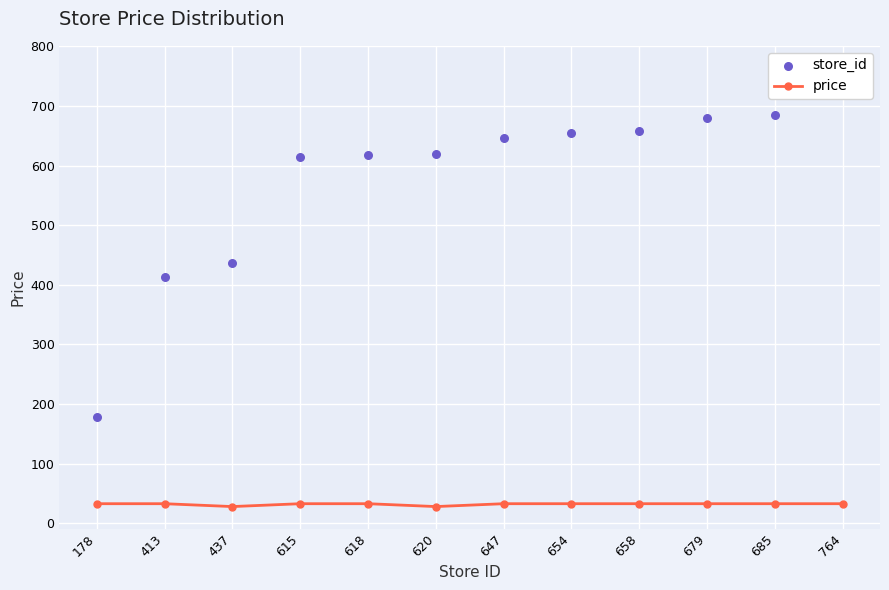

Which series has the widest spread of Y values?

store_id